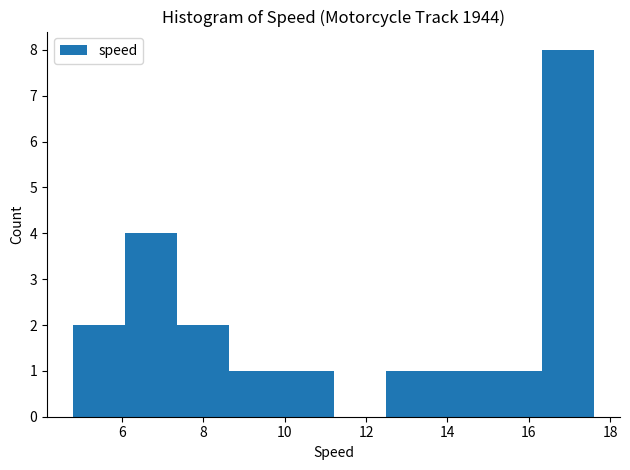

Which range on the x-axis has the tallest bar?

16.4 to 17.6